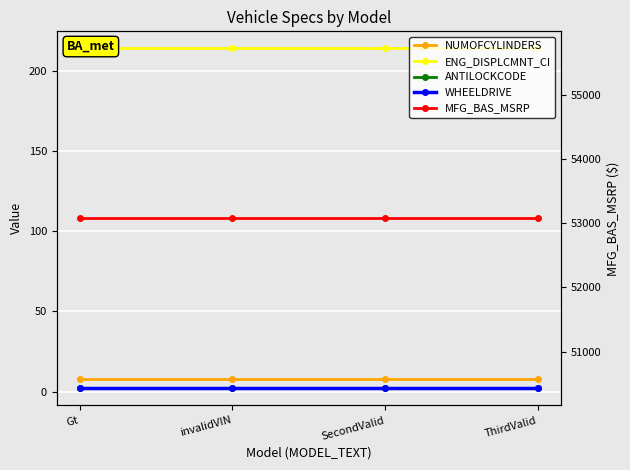

Which series has the largest total across all categories?

MFG_BAS_MSRP